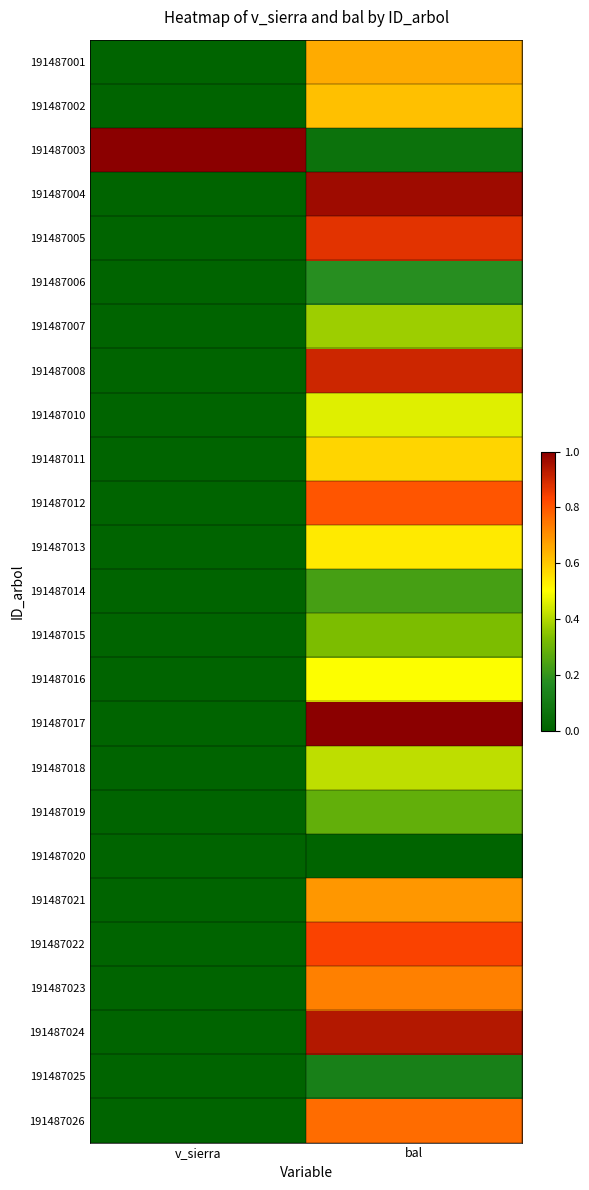

Reading right to left, extract all data points from this chart.

191487001: bal=0.7	v_sierra=0.0
191487002: bal=0.6	v_sierra=0.0
191487003: bal=0.1	v_sierra=1.0
191487004: bal=1.0	v_sierra=0.0
191487005: bal=0.9	v_sierra=0.0
191487006: bal=0.2	v_sierra=0.0
191487007: bal=0.4	v_sierra=0.0
191487008: bal=0.9	v_sierra=0.0
191487010: bal=0.5	v_sierra=0.0
191487011: bal=0.6	v_sierra=0.0
191487012: bal=0.8	v_sierra=0.0
191487013: bal=0.5	v_sierra=0.0
191487014: bal=0.2	v_sierra=0.0
191487015: bal=0.3	v_sierra=0.0
191487016: bal=0.5	v_sierra=0.0
191487017: bal=1.0	v_sierra=0.0
191487018: bal=0.4	v_sierra=0.0
191487019: bal=0.3	v_sierra=0.0
191487020: bal=0.0	v_sierra=0.0
191487021: bal=0.7	v_sierra=0.0
191487022: bal=0.8	v_sierra=0.0
191487023: bal=0.7	v_sierra=0.0
191487024: bal=0.9	v_sierra=0.0
191487025: bal=0.1	v_sierra=0.0
191487026: bal=0.8	v_sierra=0.0